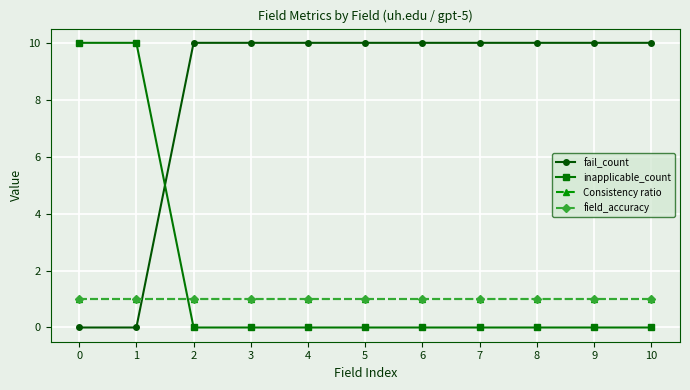

Read the field_accuracy value at 4.

1